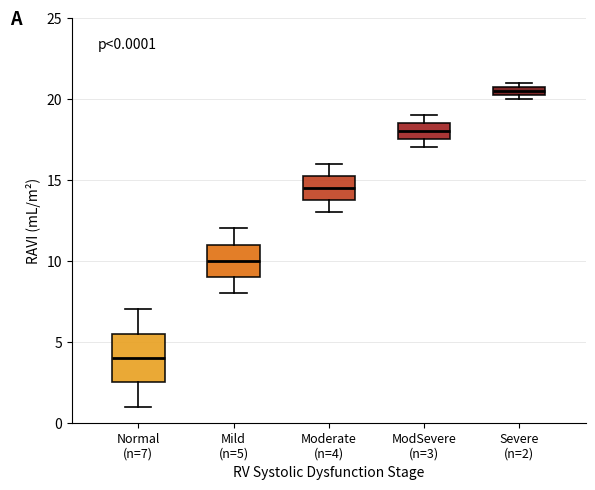

Which box is the tallest, from its lower edge to its upper edge?

Normal (n=7)